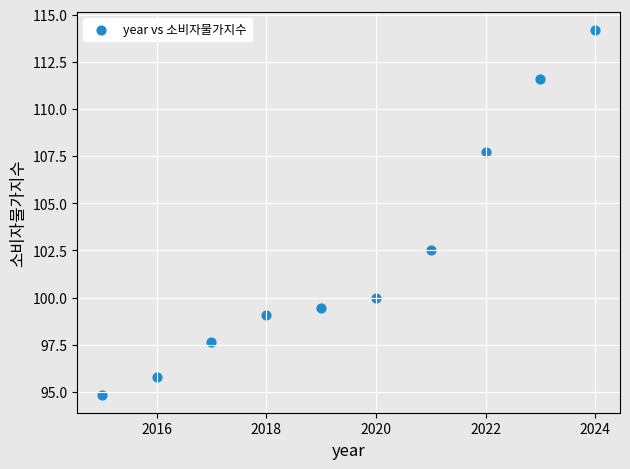

What is the average X value?

2019.5